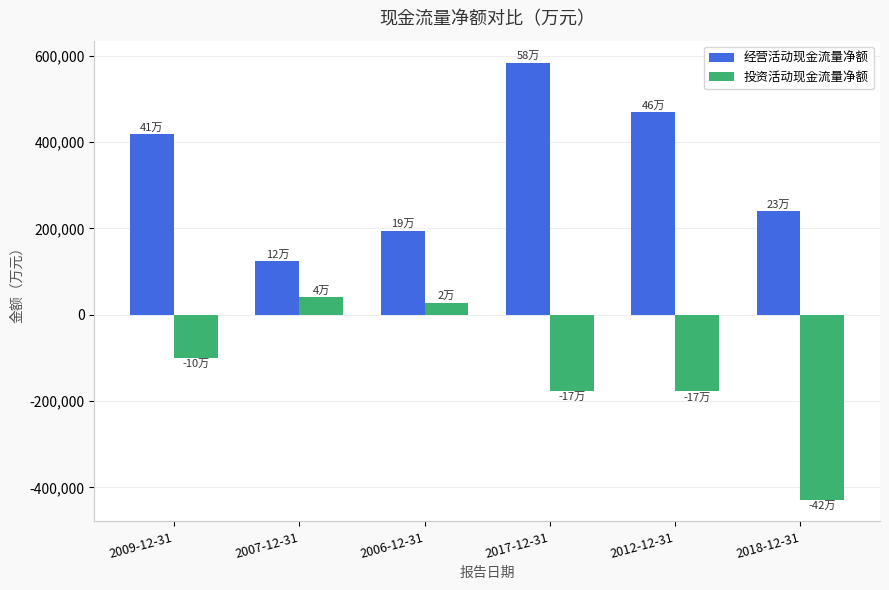

Which series changed the most between 2007-12-31 and 2018-12-31?

投资活动现金流量净额